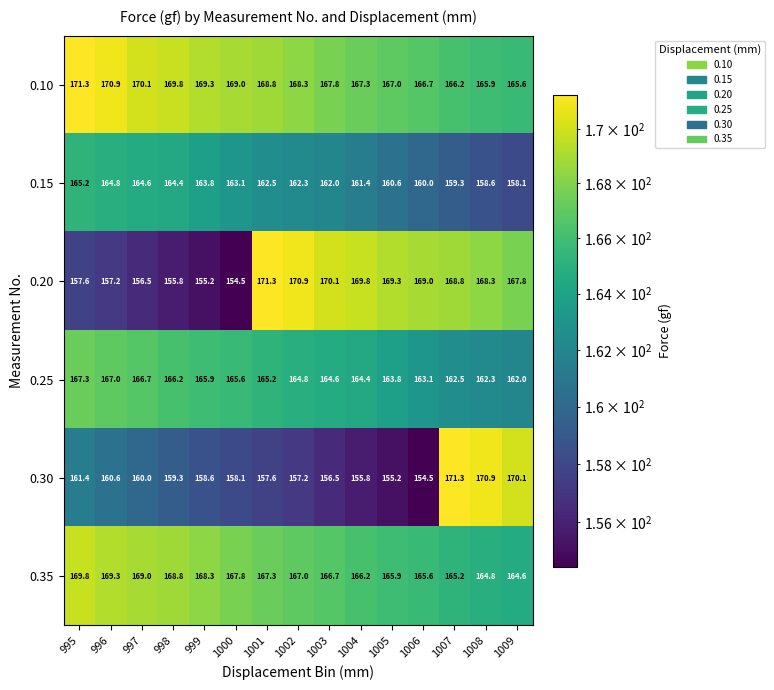

Rank the categories by 0.15 value from highest to lowest.

995, 996, 997, 998, 999, 1000, 1001, 1002, 1003, 1004, 1005, 1006, 1007, 1008, 1009